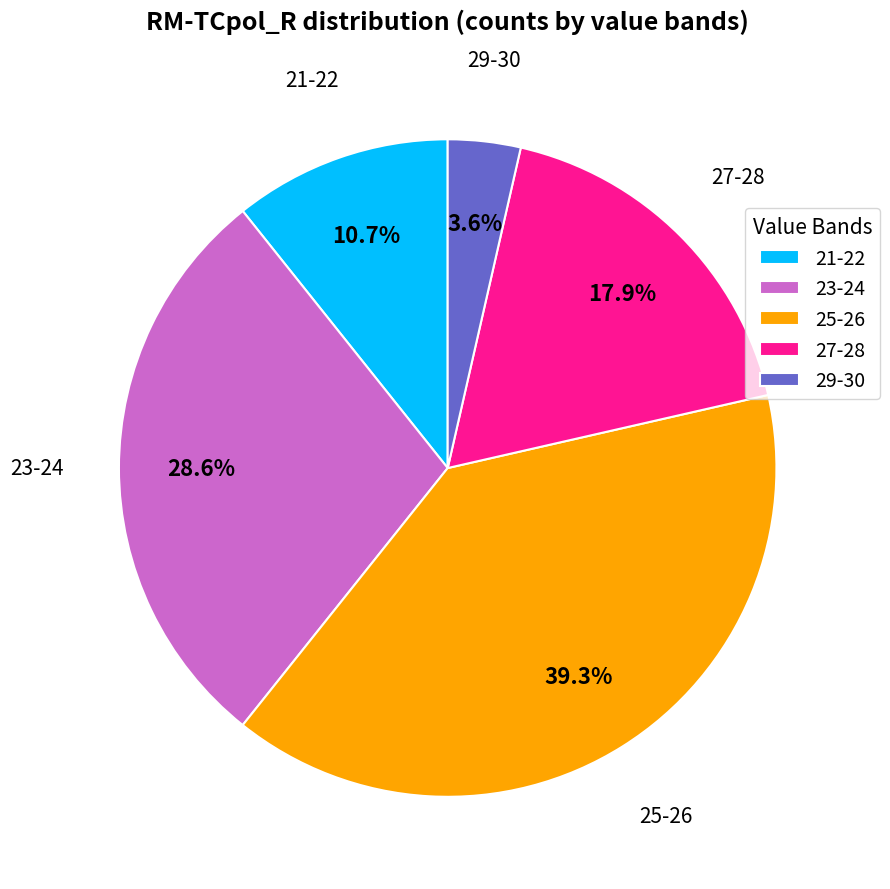

How many slices are in this pie chart?

5